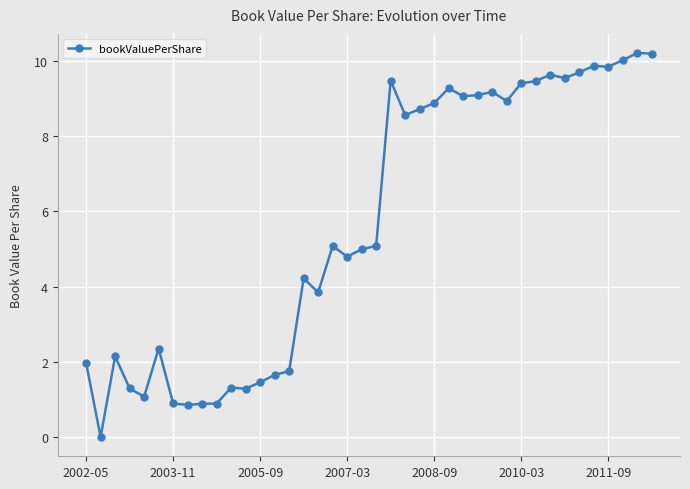

What is the average value?

5.7